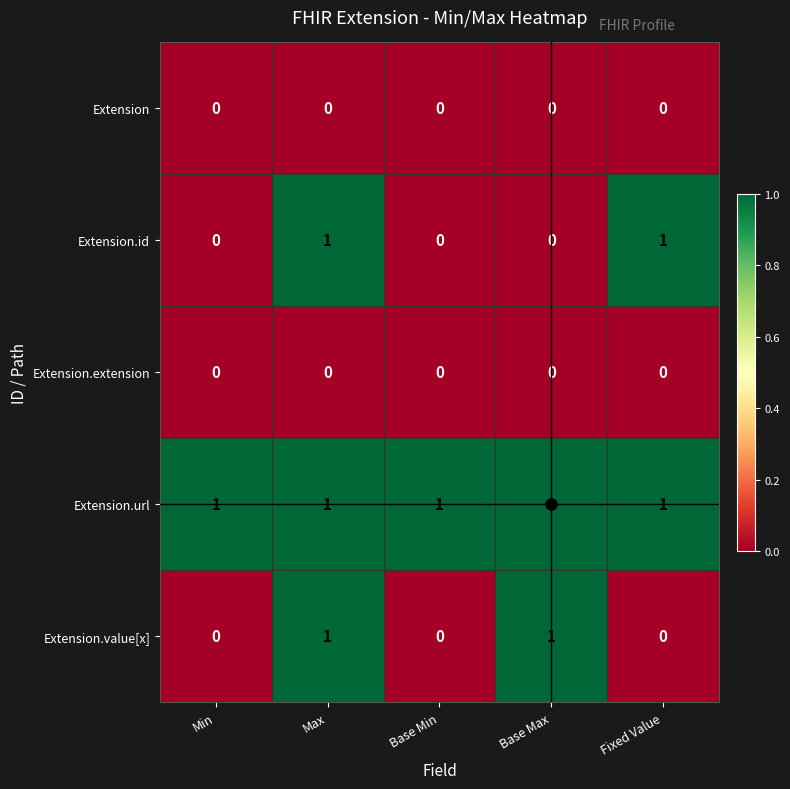

The Extension.id series shows -1 at Base Min. True or false?

False